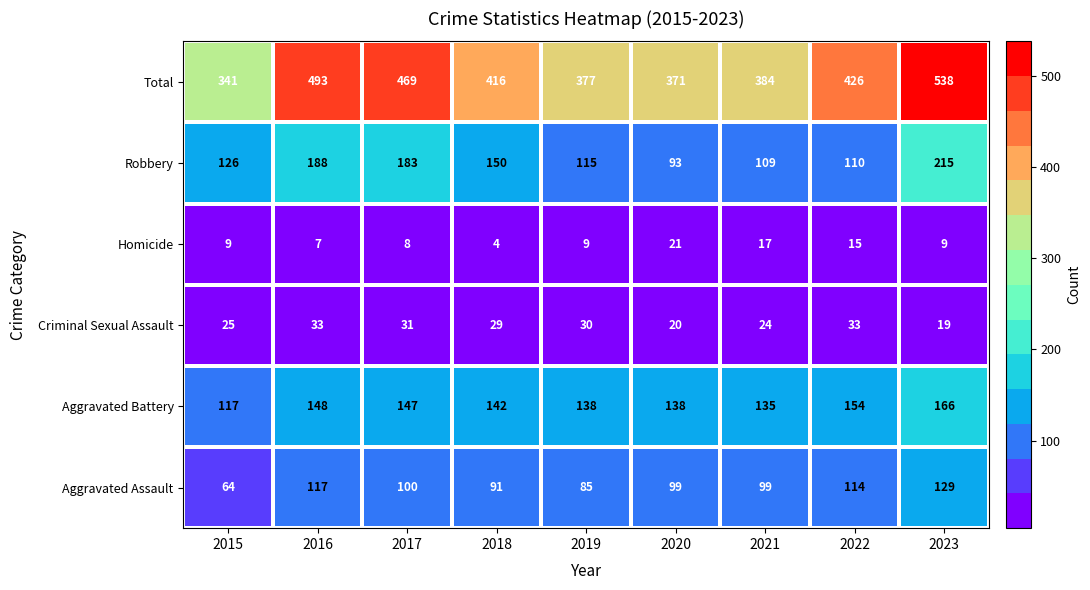

The Homicide series shows 9 at 2019. True or false?

True